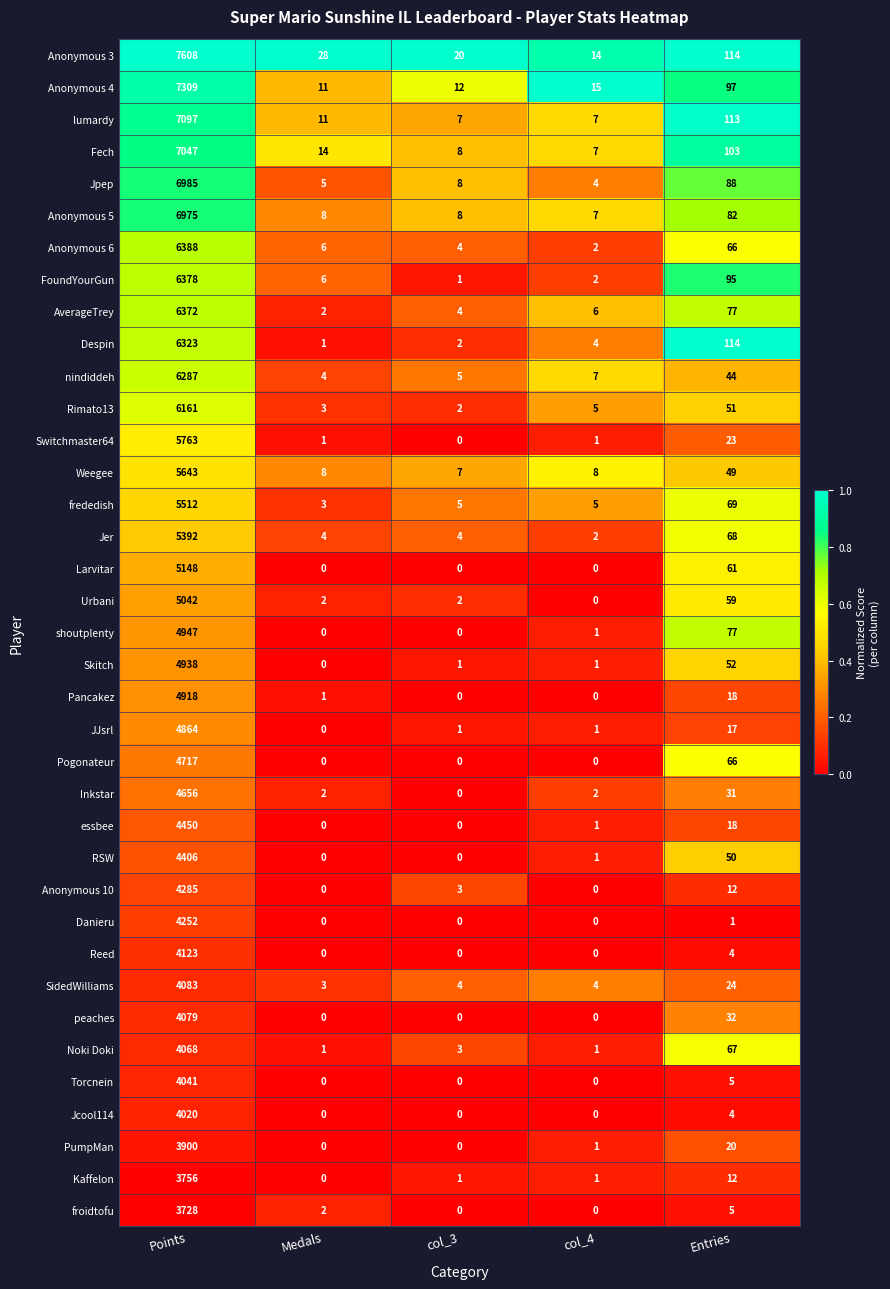

Count the number of data series in this chart.

37